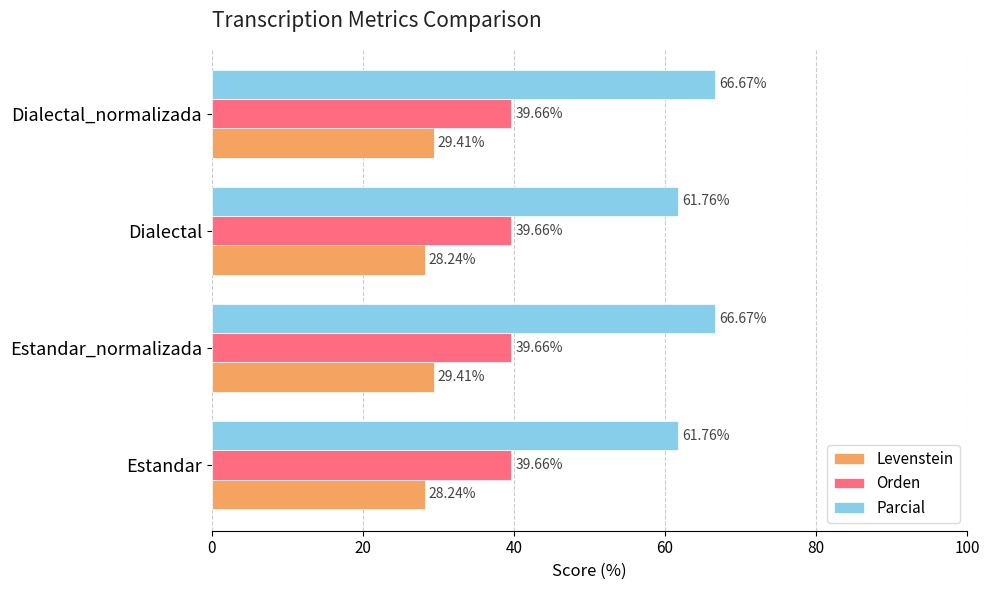

Is the value of Orden at Dialectal_normalizada greater than the value of Levenstein at Dialectal?

Yes